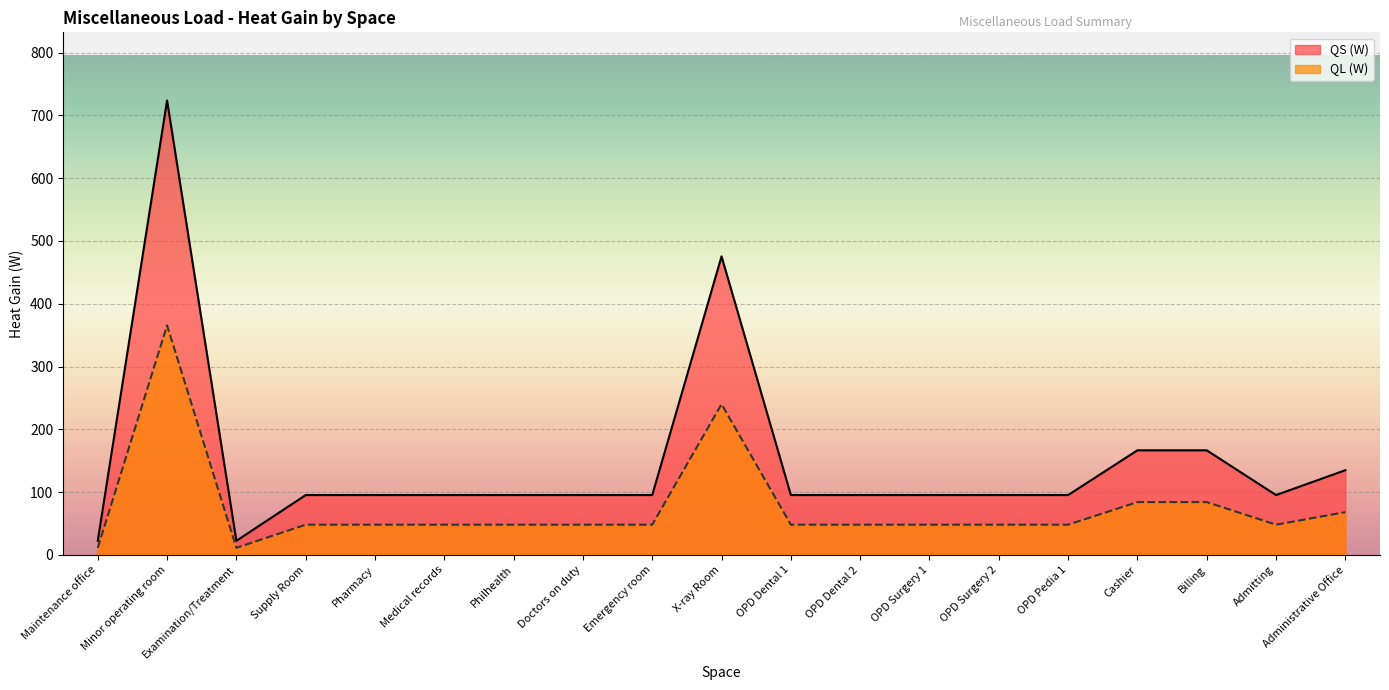

At which label does QL (W) reach its peak?

Minor operating room